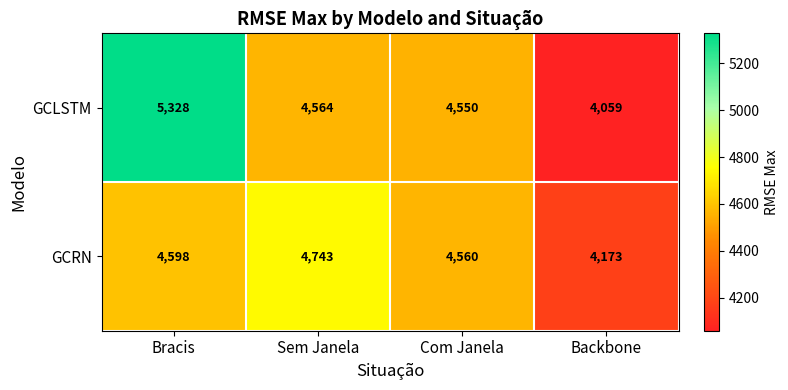

What is the difference between the maximum and minimum values in the GCRN series?

570